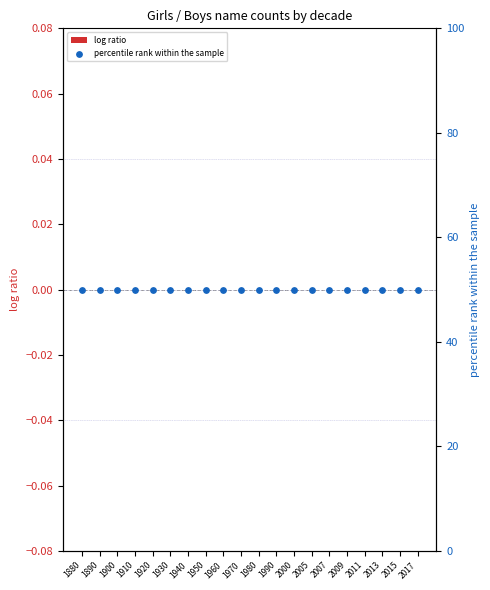

At how many categories does at least one series exceed 19?

20